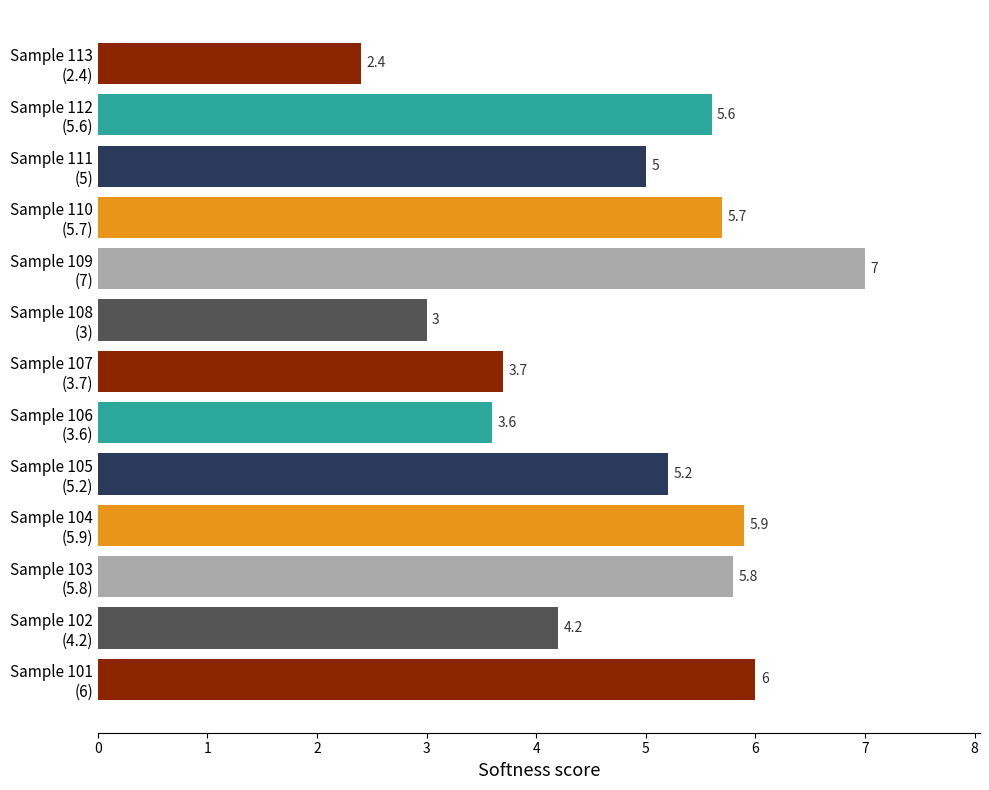

What is the smallest value displayed?

2.4